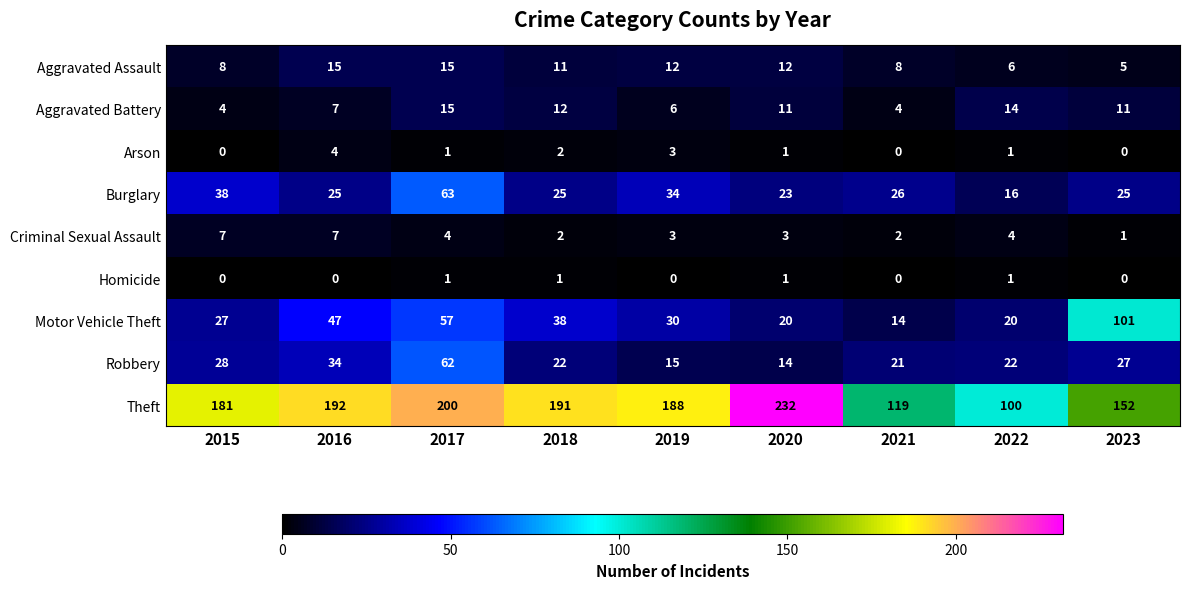

Which series has the largest range (max minus min)?

Theft